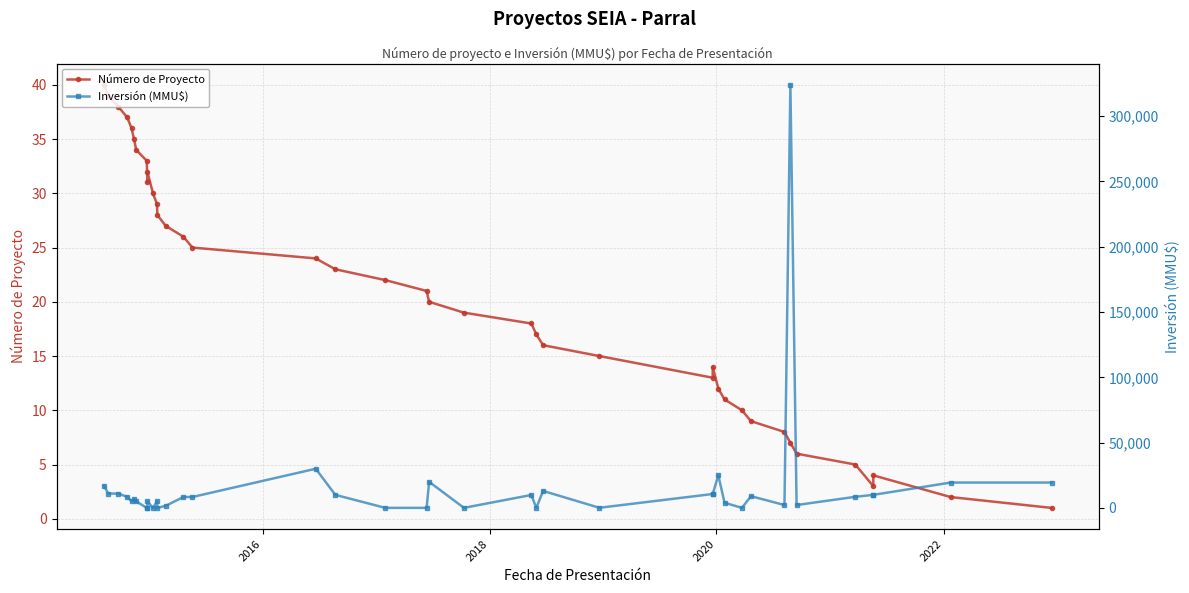

How many data points does each series have?

40